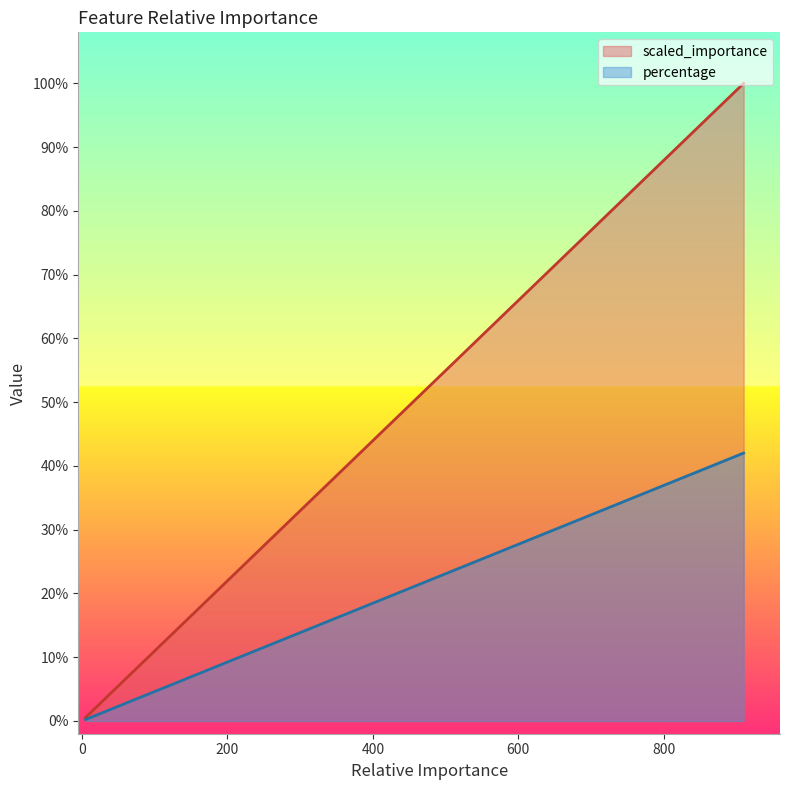

Rank the series by their average value, from lowest to highest.

percentage, scaled_importance